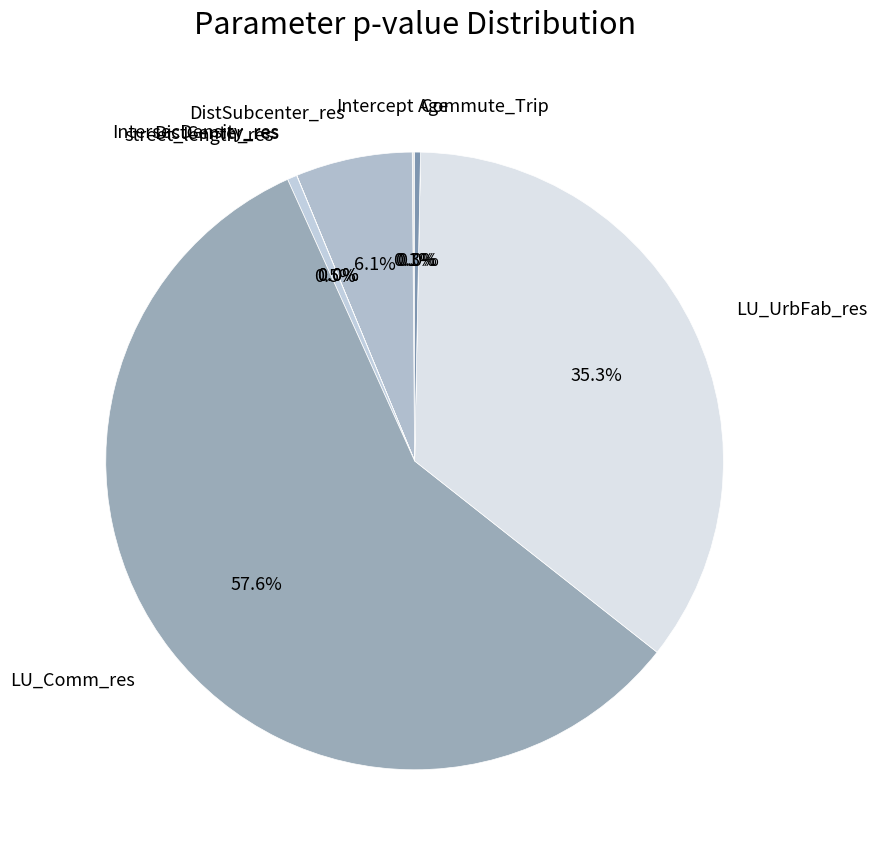

Which has a higher value, Commute_Trip or IntersecDensity_res?

IntersecDensity_res